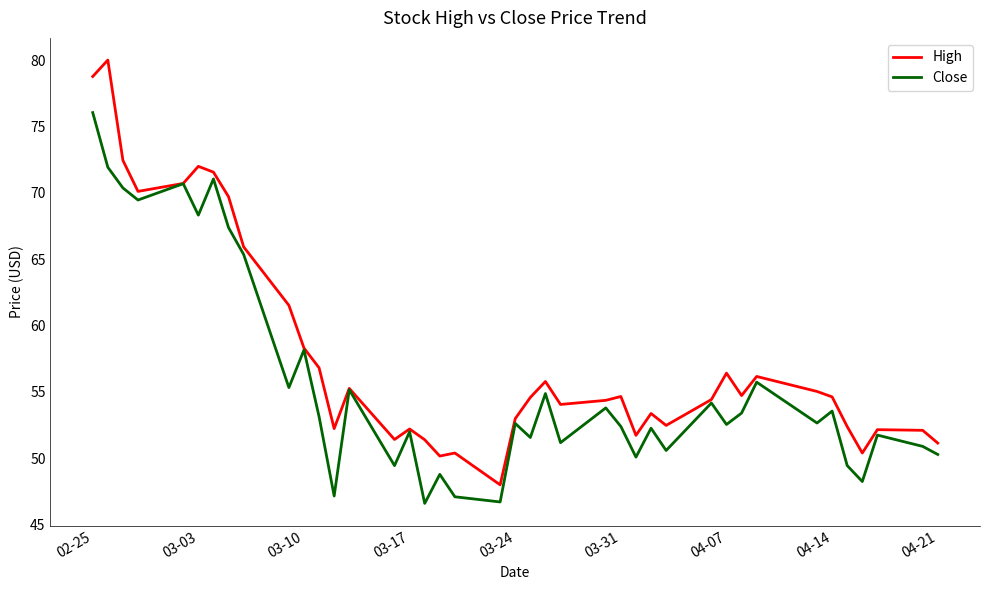

Rank the series by their maximum value, from highest to lowest.

High, Close